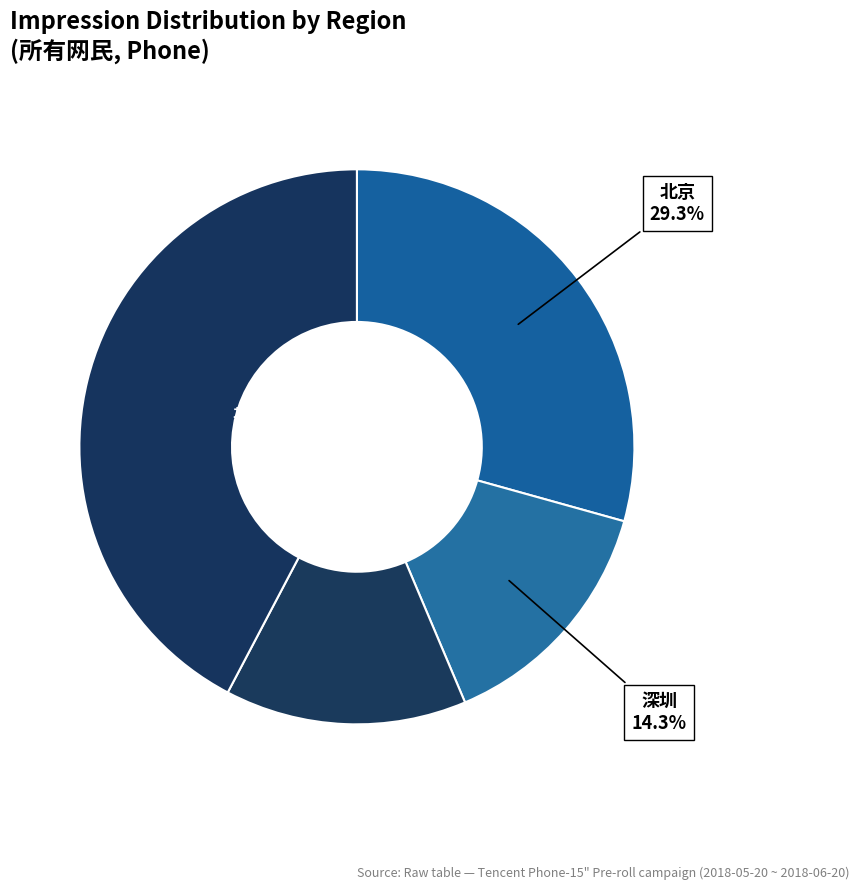

What is the smallest slice in the pie chart?

上海